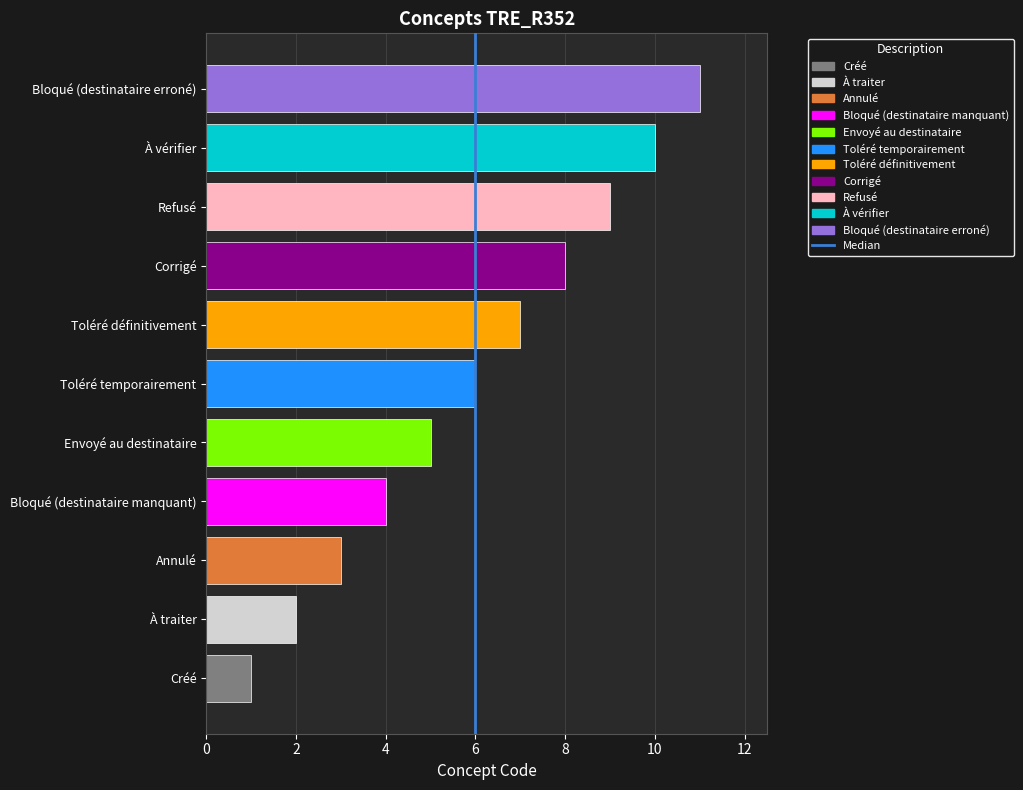

True or false: the data shows 11 at Bloqué (destinataire erroné).

True